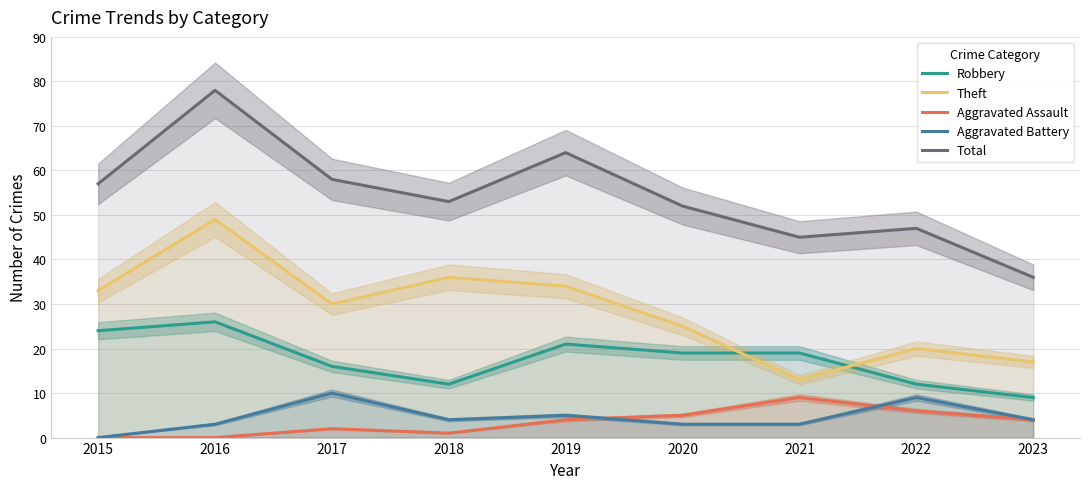

How many intersections are there between Robbery and Theft?

2